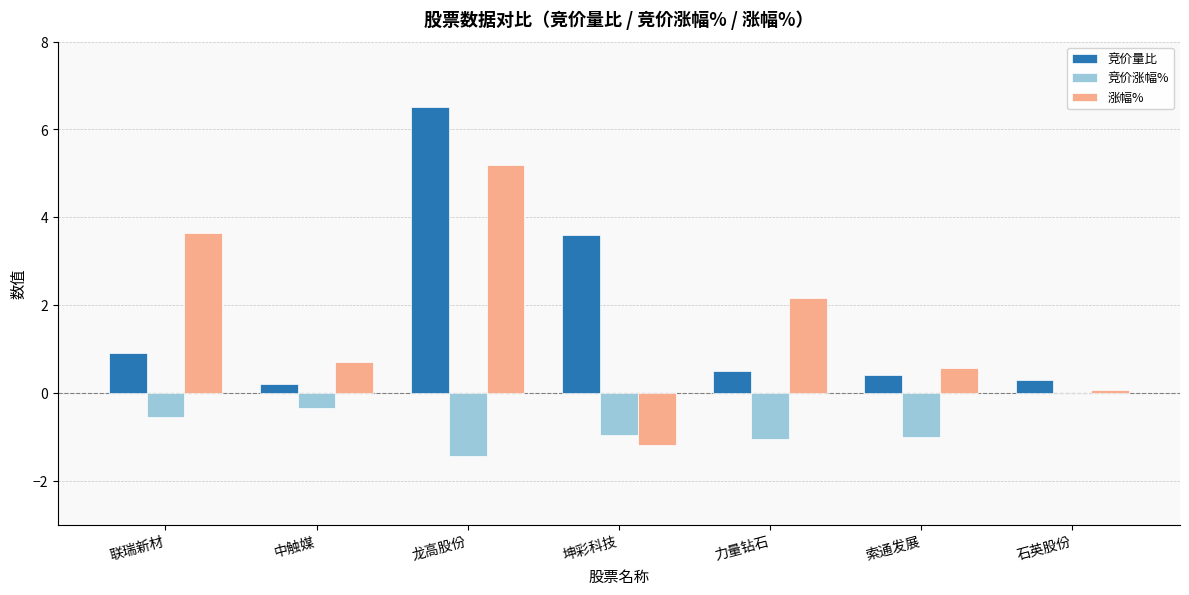

Between 龙高股份 and 力量钻石, which series saw the biggest shift?

竞价量比